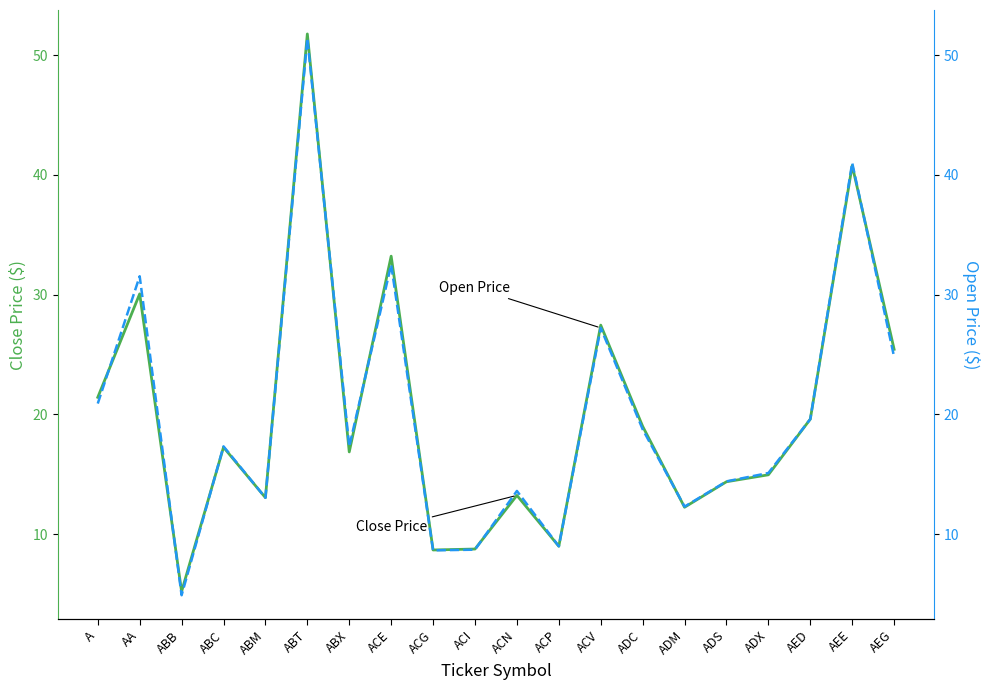

How many lines are shown in the chart?

2